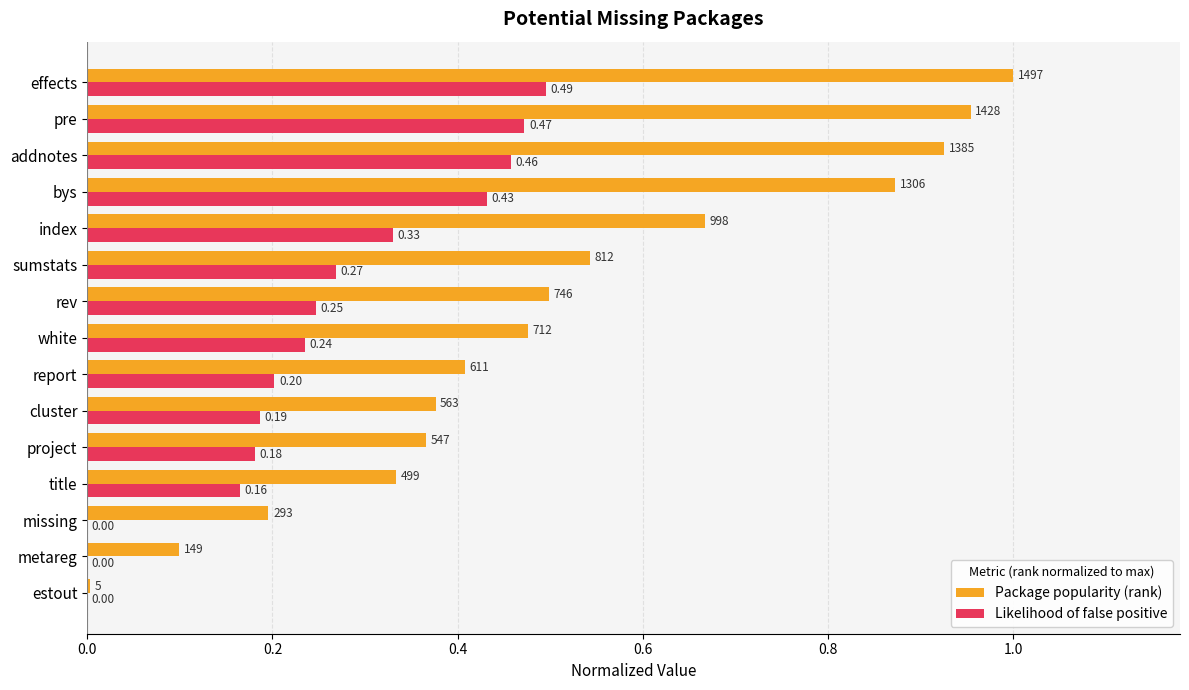

Between missing and addnotes, which series saw the biggest shift?

Package popularity (rank)